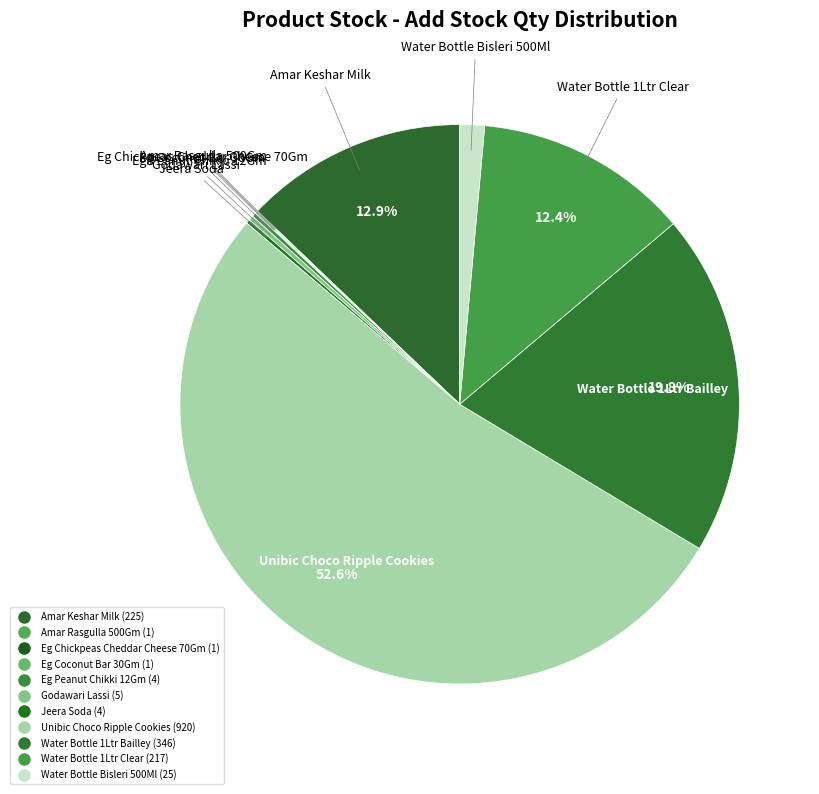

What is the ratio of the value at Amar Keshar Milk to the value at Jeera Soda?

56.2